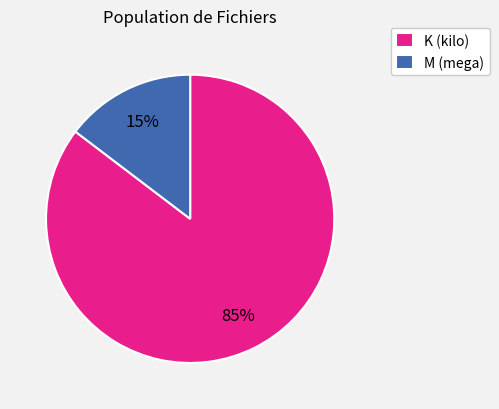

To the nearest percent, what is the average slice percentage?

50%